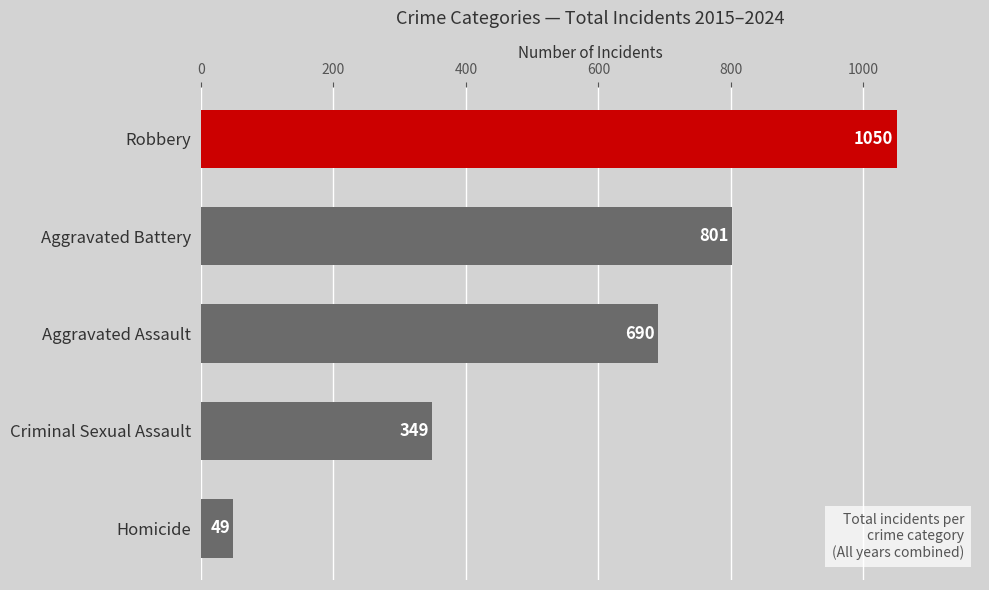

Reading bottom to top, extract all data points from this chart.

Homicide=49	Criminal Sexual Assault=349	Aggravated Assault=690	Aggravated Battery=801	Robbery=1050